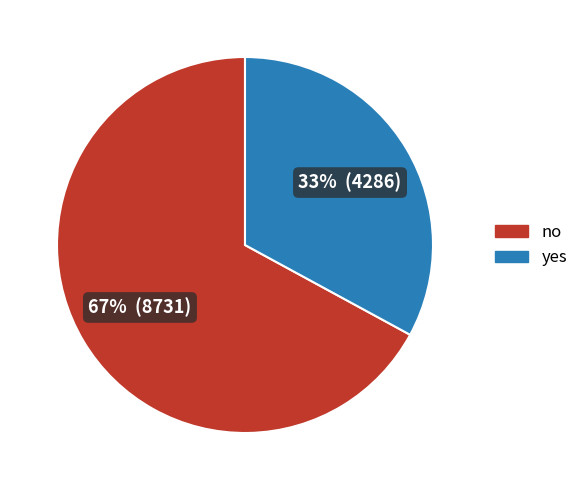

What is the largest slice in the pie chart?

no